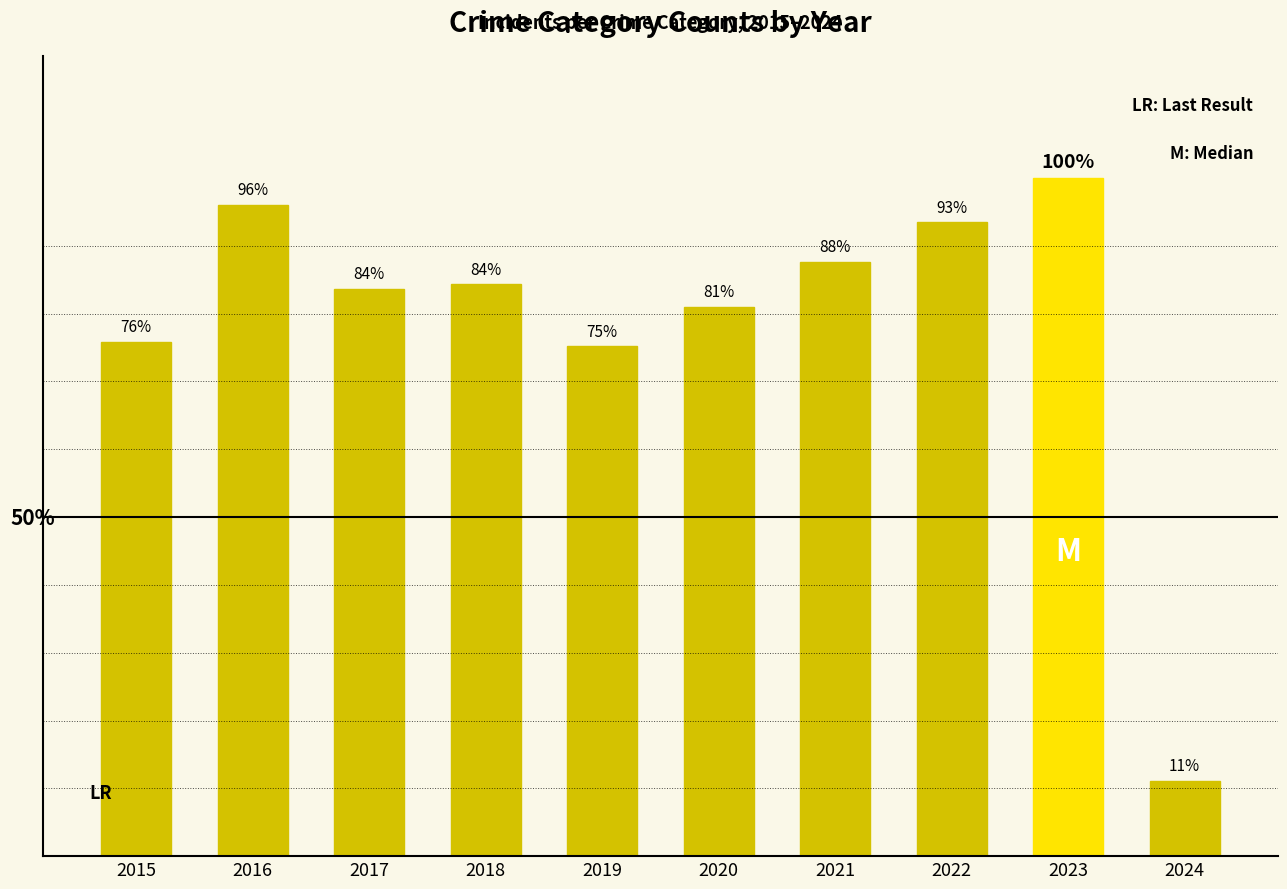

Are the bars horizontal?

No